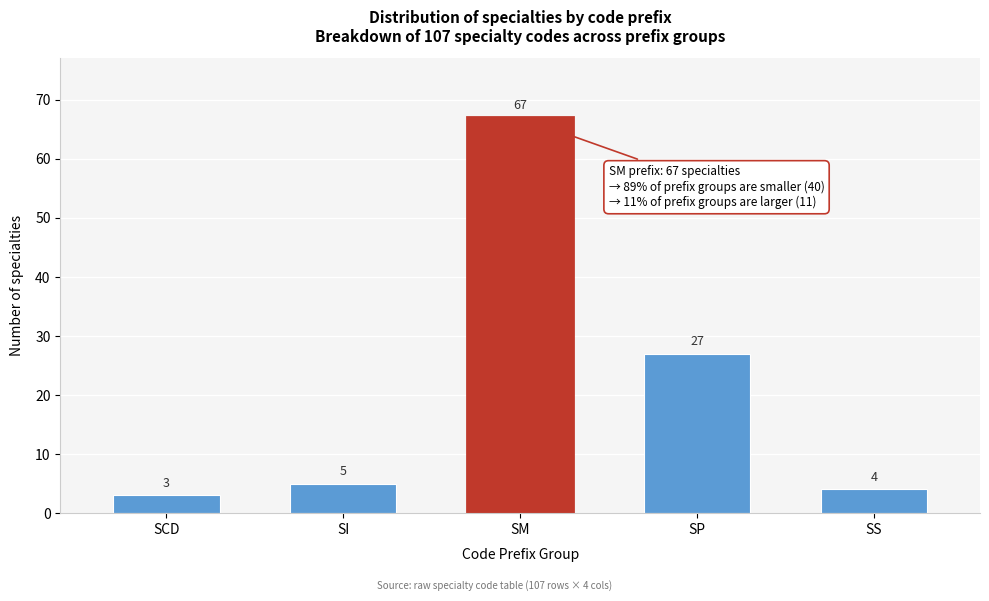

Reading right to left, extract all data points from this chart.

4	27	67	5	3